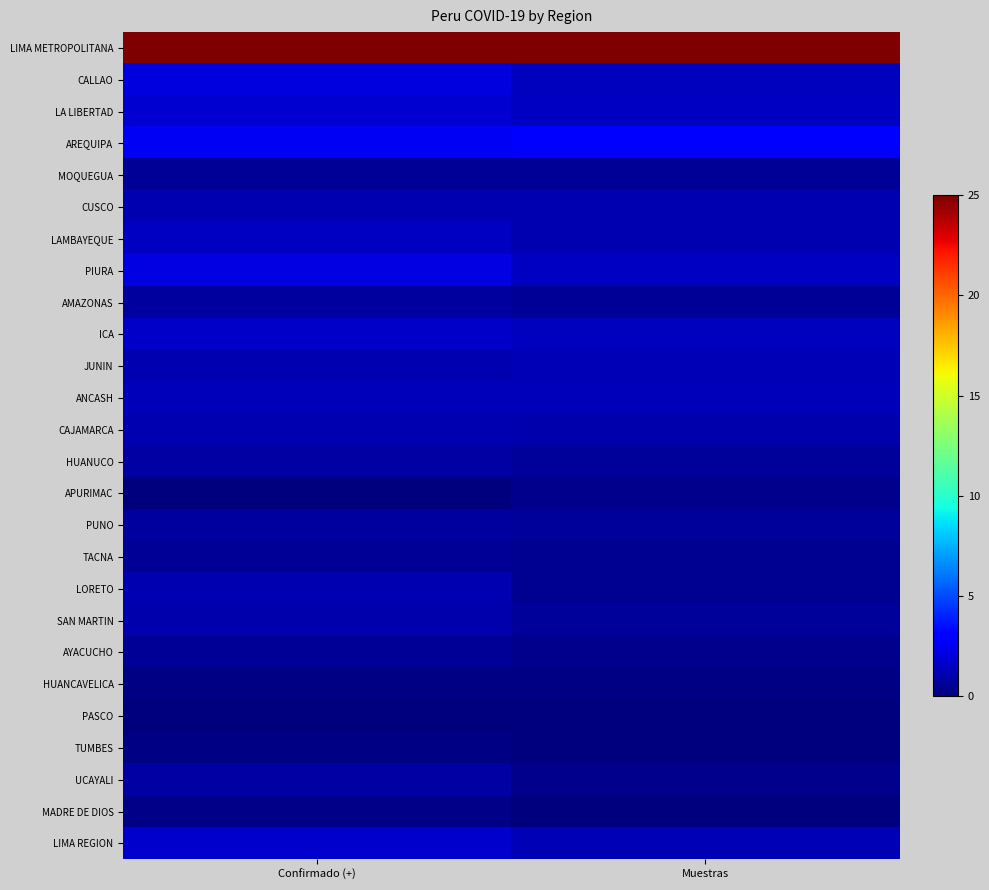

Which category has the lowest value across all series?

Confirmado (+)